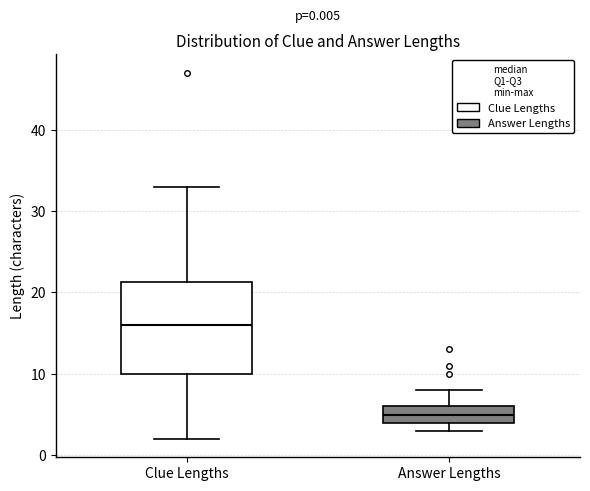

Which box is the tallest, from its lower edge to its upper edge?

Clue Lengths